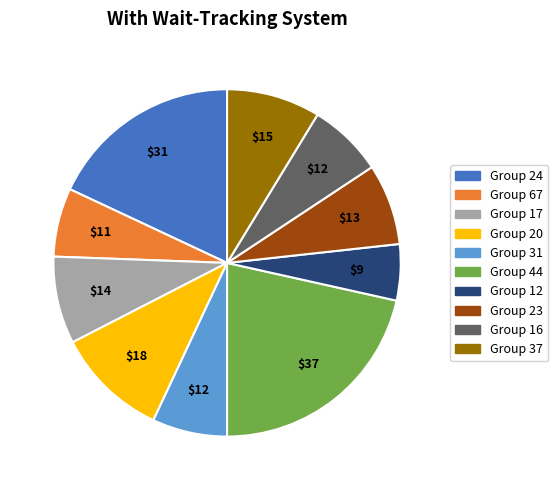

Is it true that Group 24 is 11% of the pie?

False